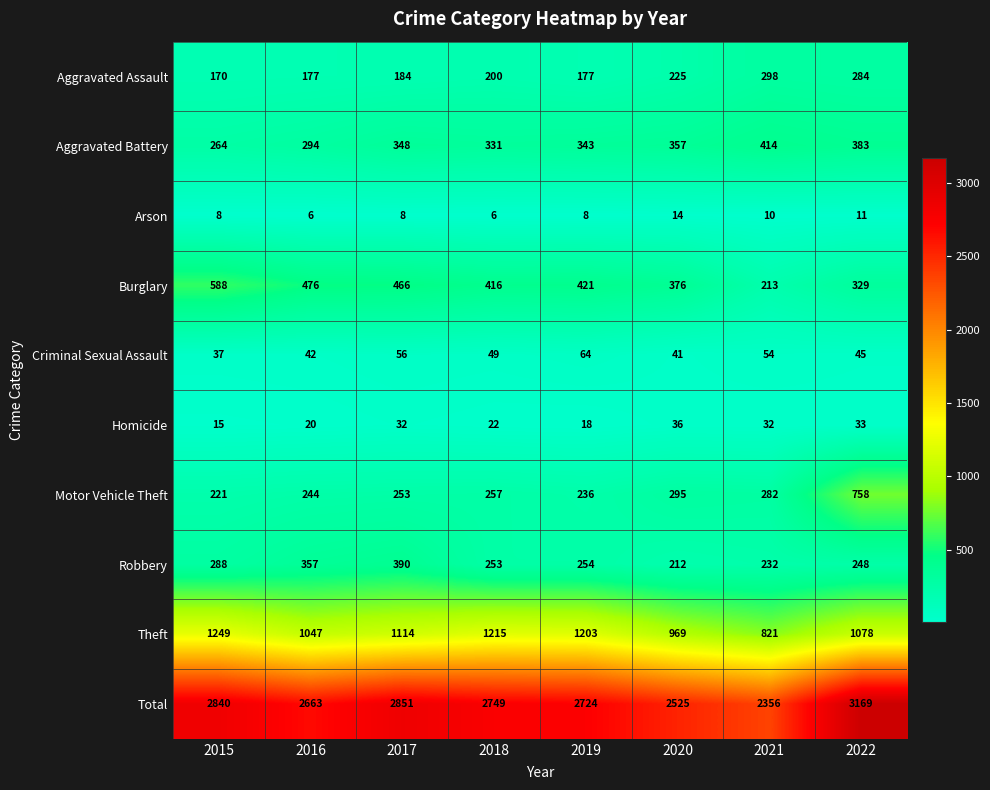

Which label corresponds to the largest value in the chart?

2022